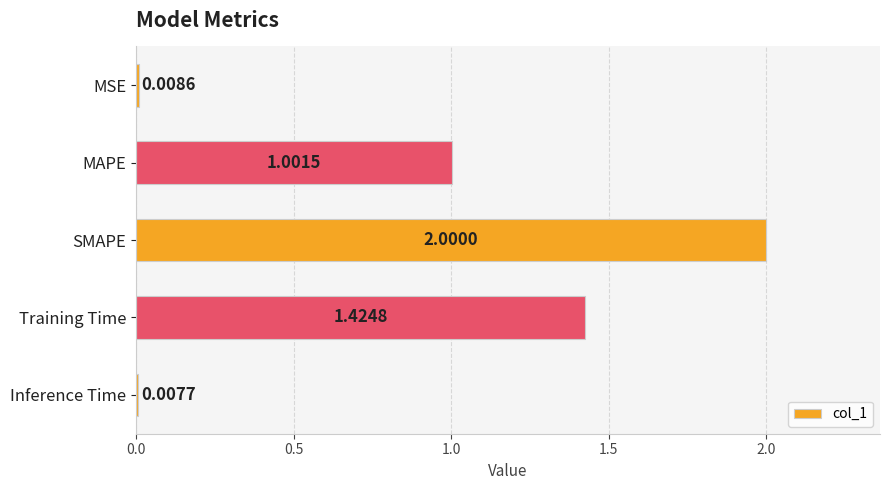

What is the sum of the values at SMAPE and Training Time?

3.4